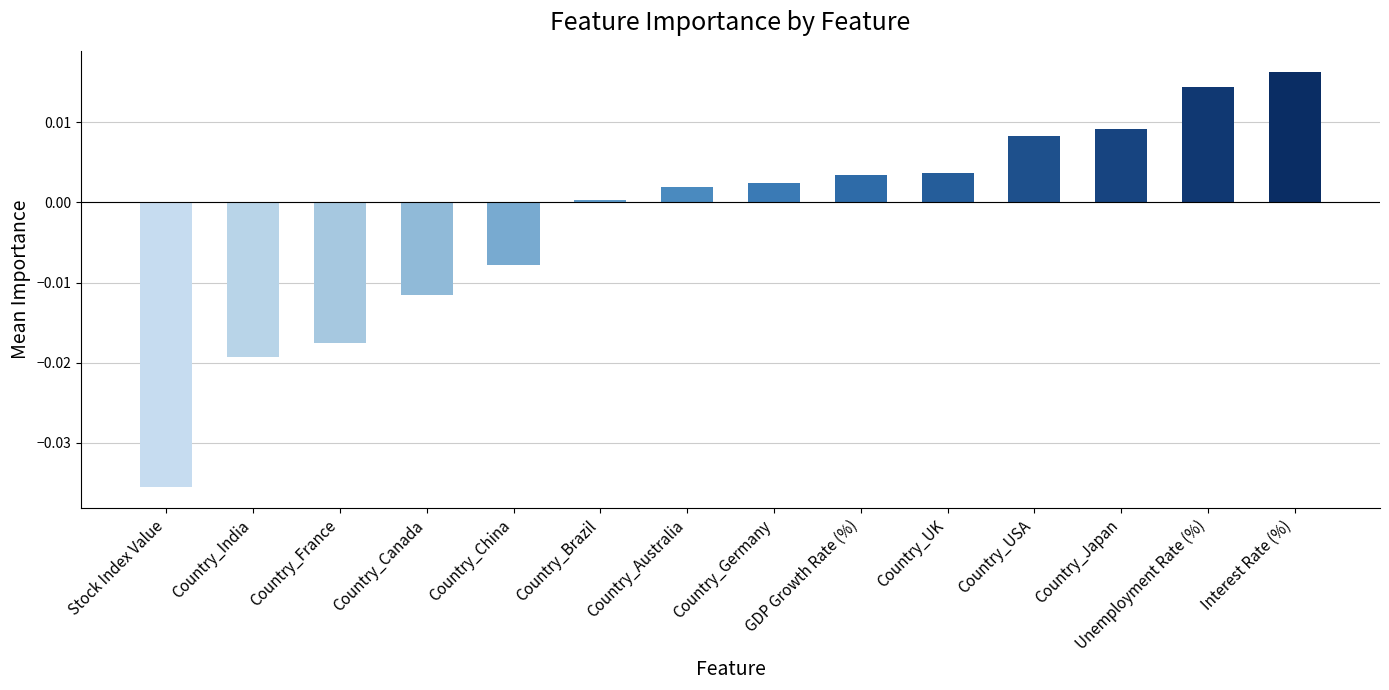

Which category has the lowest value across all series?

Stock Index Value